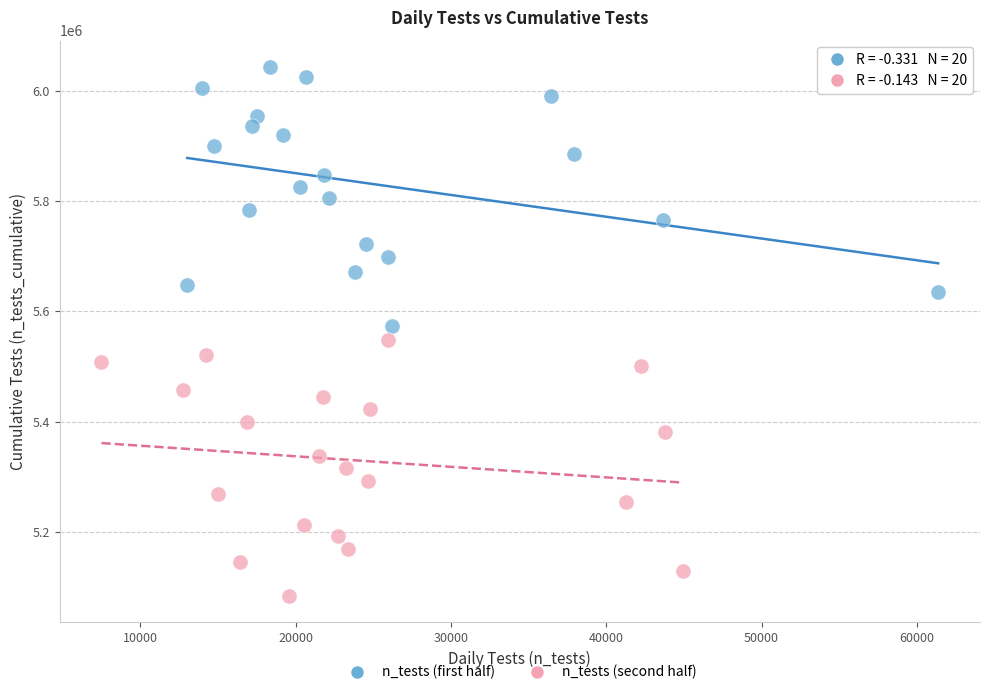

Which series reaches the maximum Y coordinate?

n_tests (first half)